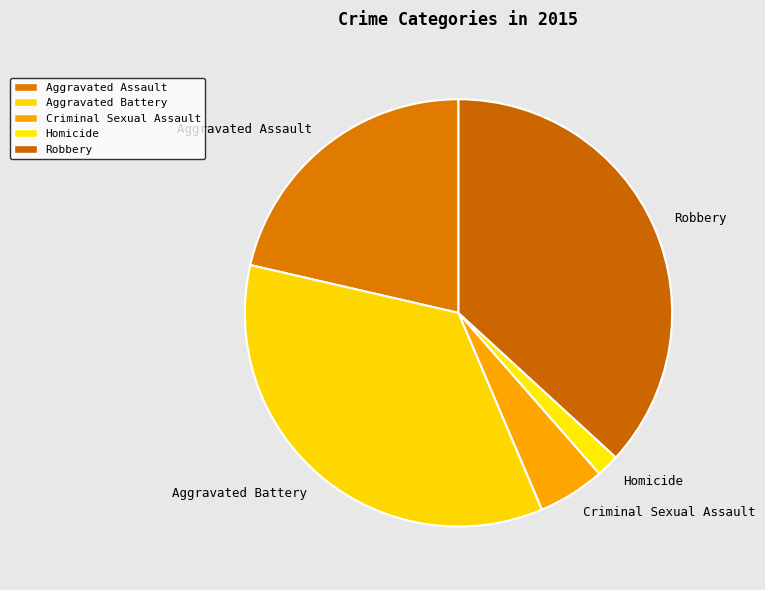

Rank the categories by value from highest to lowest.

Robbery, Aggravated Battery, Aggravated Assault, Criminal Sexual Assault, Homicide